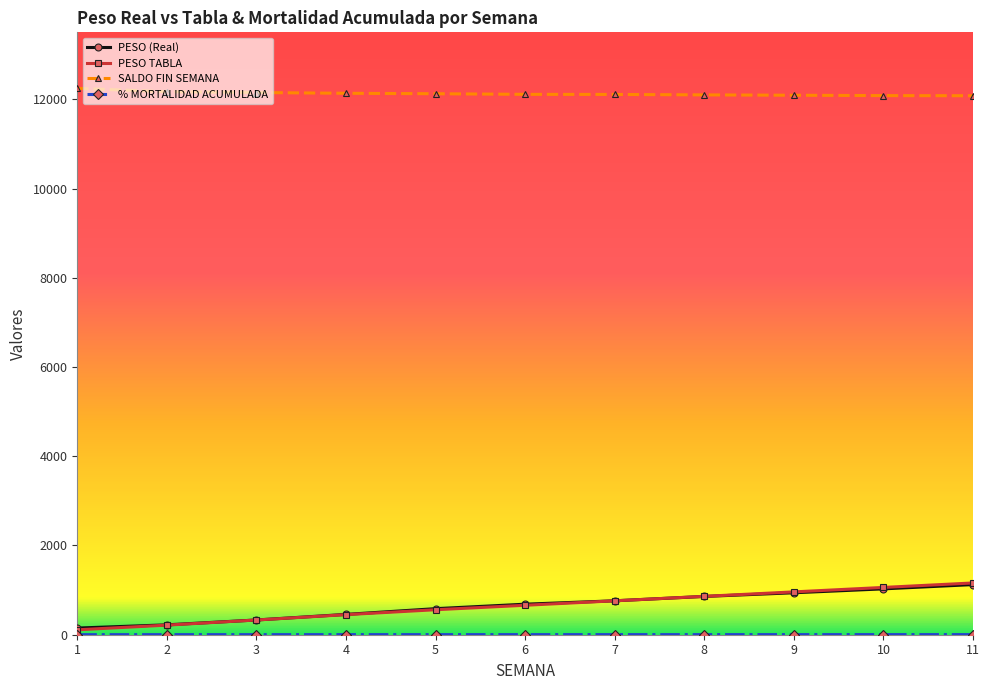

The value of SALDO FIN SEMANA at 3 is 12151.0. True or false?

True